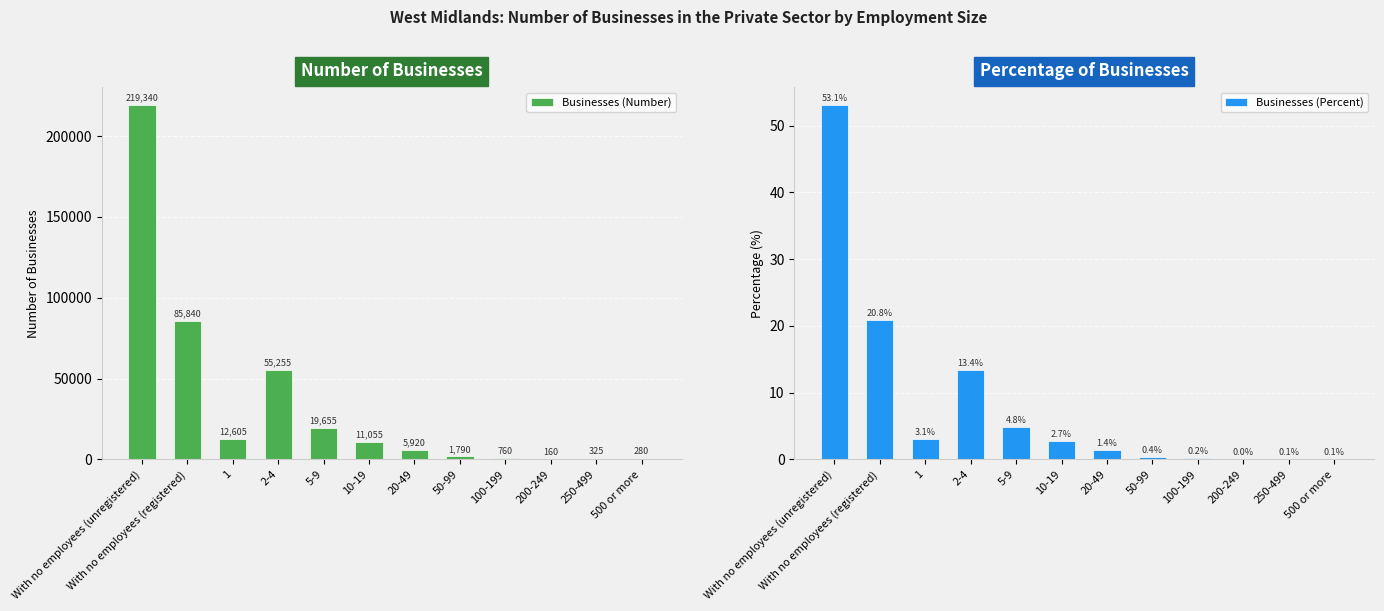

How many positive values does the Businesses (Percent) series have?

11